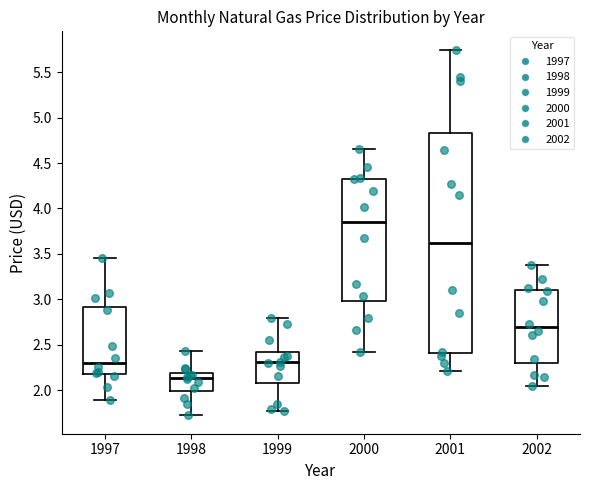

Which box has the lowest median line?

1998